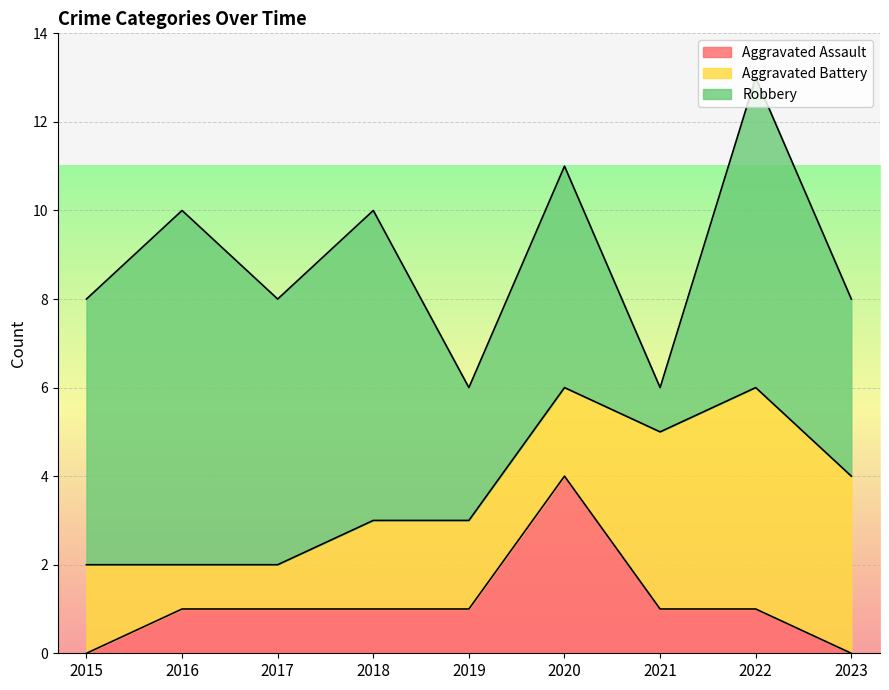

What is the sum of all Aggravated Battery values?

23